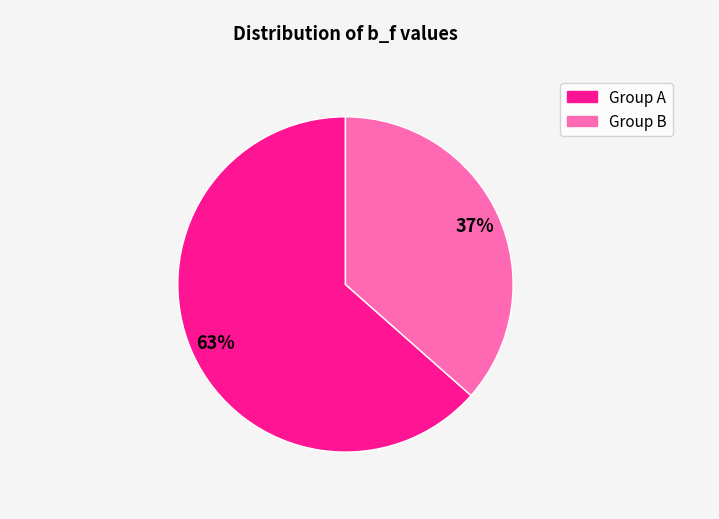

Is there a majority slice in this chart?

Yes